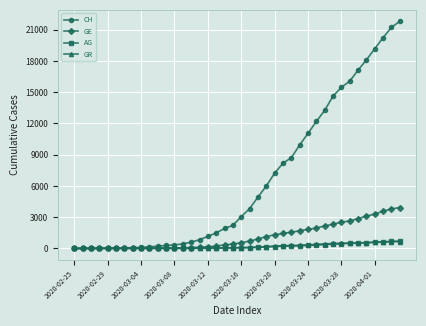

Which series has the largest range (max minus min)?

CH